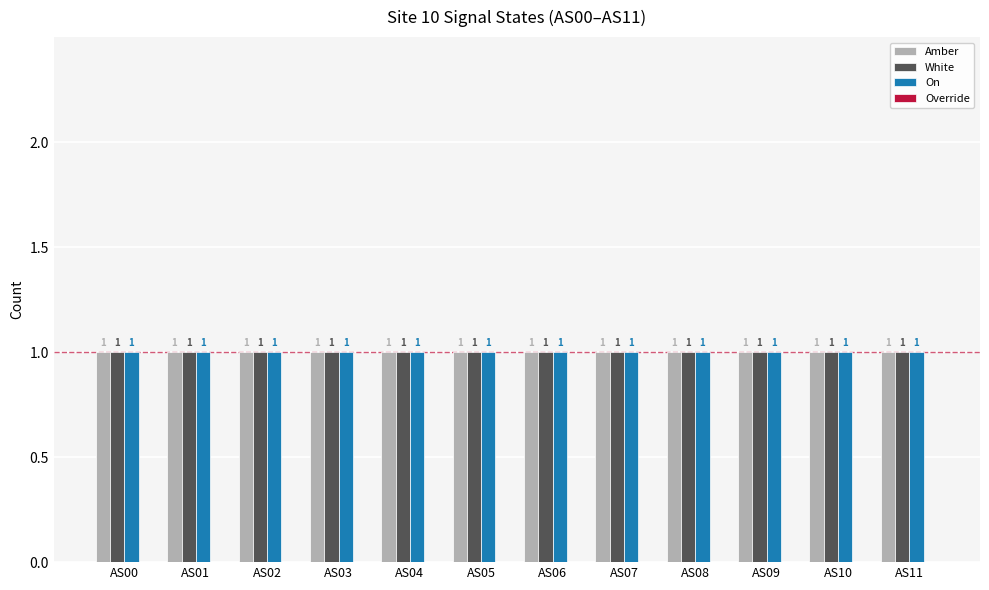

What is the maximum value for Amber?

1